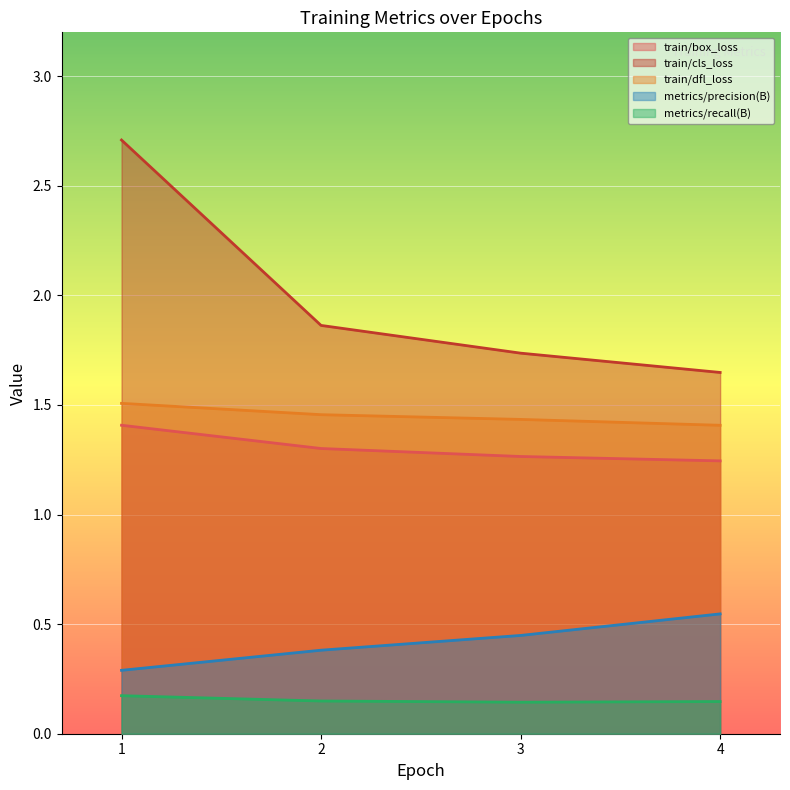

Is it true that train/dfl_loss equals 2.4 at 2?

False